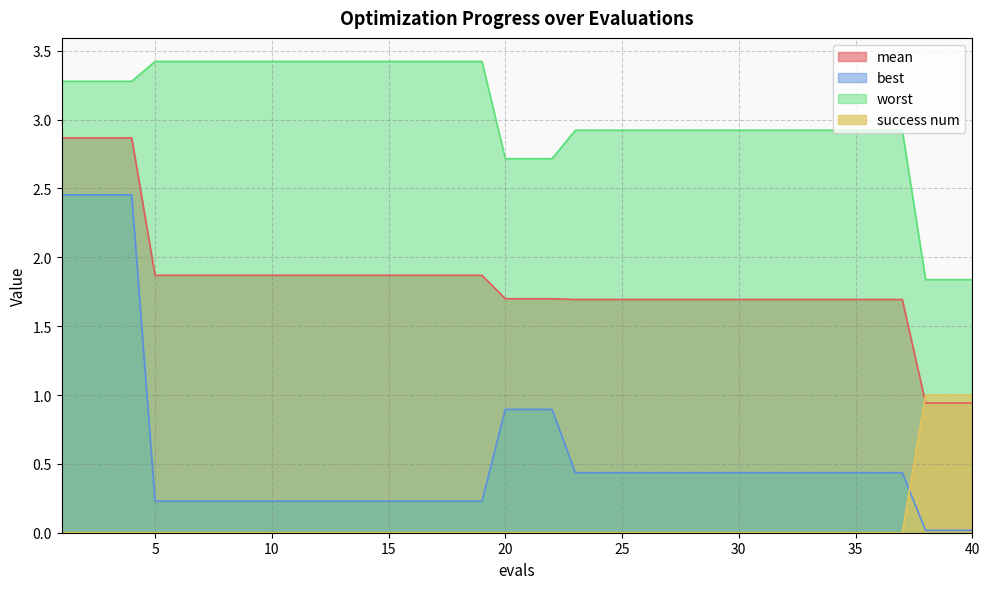

Does the chart have visible grid lines?

Yes